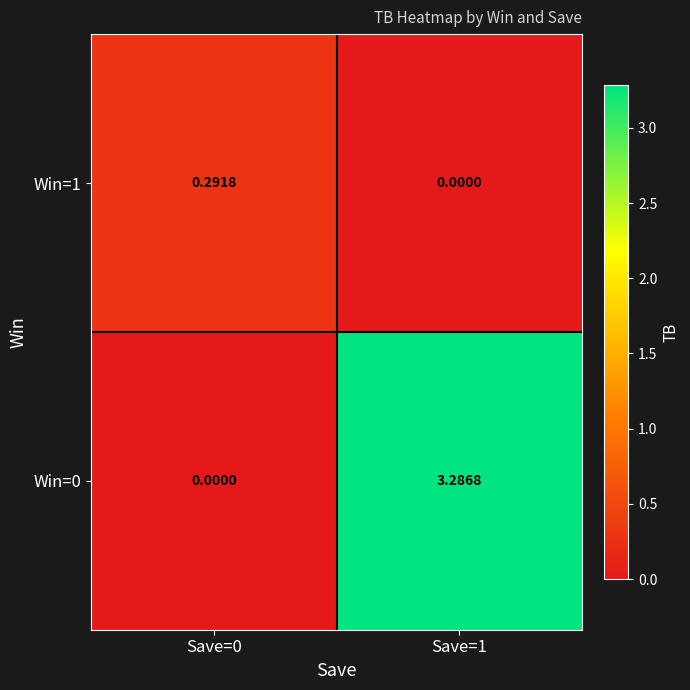

Is the value of Win=0 at Save=1 greater than the value of Win=1 at Save=0?

Yes